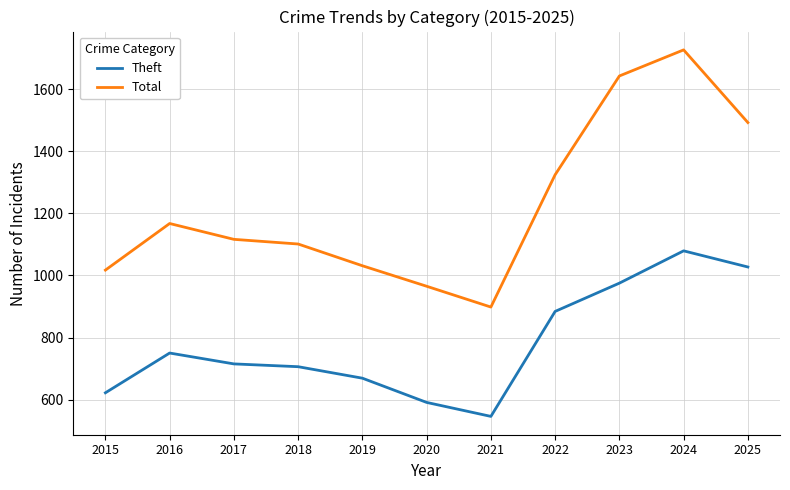

What are all the series names shown in the legend?

Theft, Total